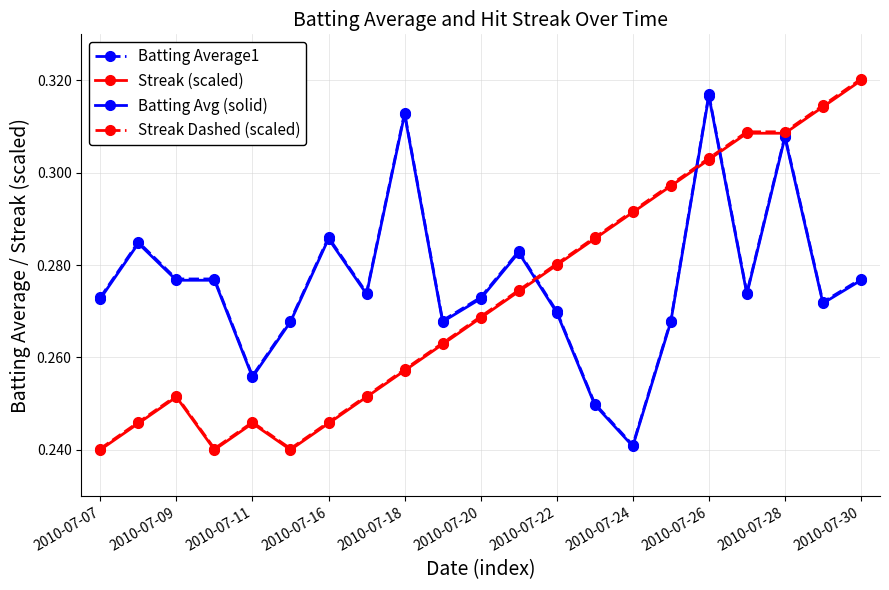

Which series has the largest range (max minus min)?

Streak Dashed (scaled)